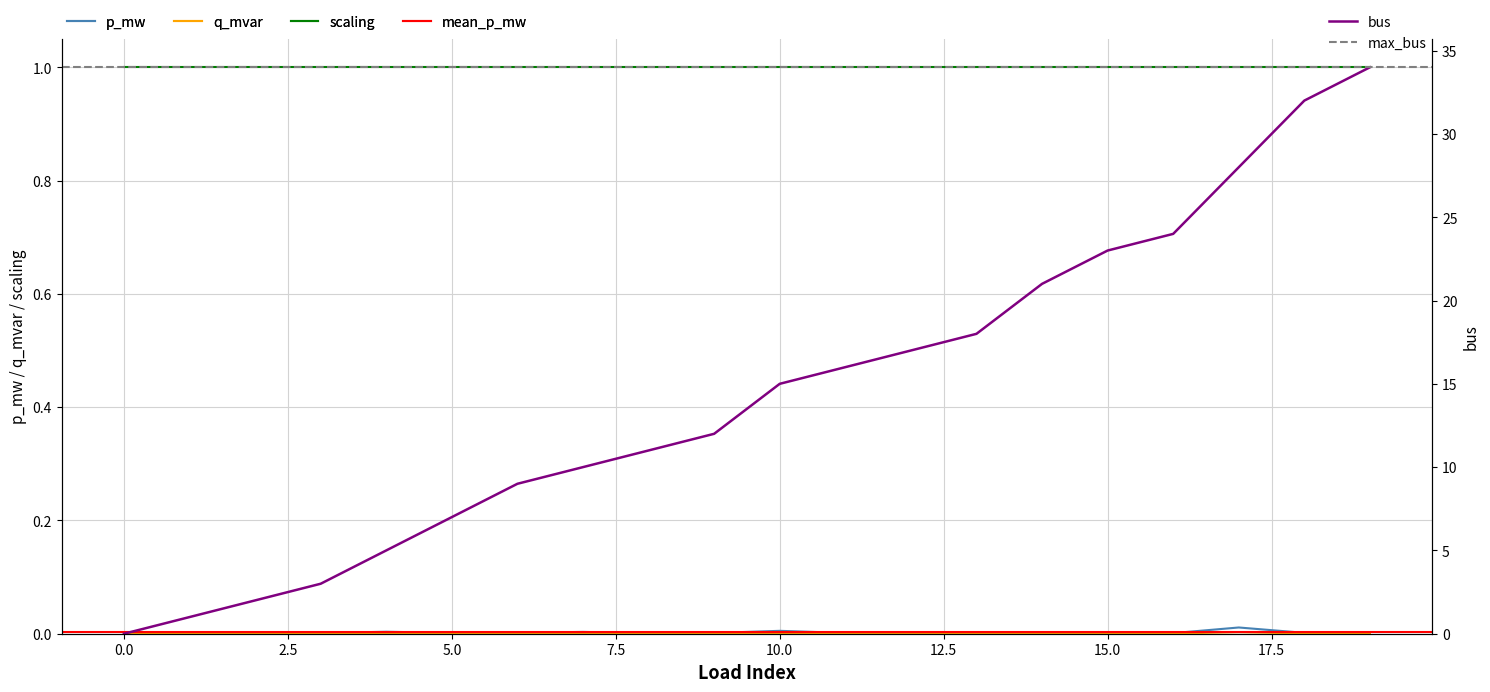

What is the difference between the second highest and minimum values in the bus series?

32